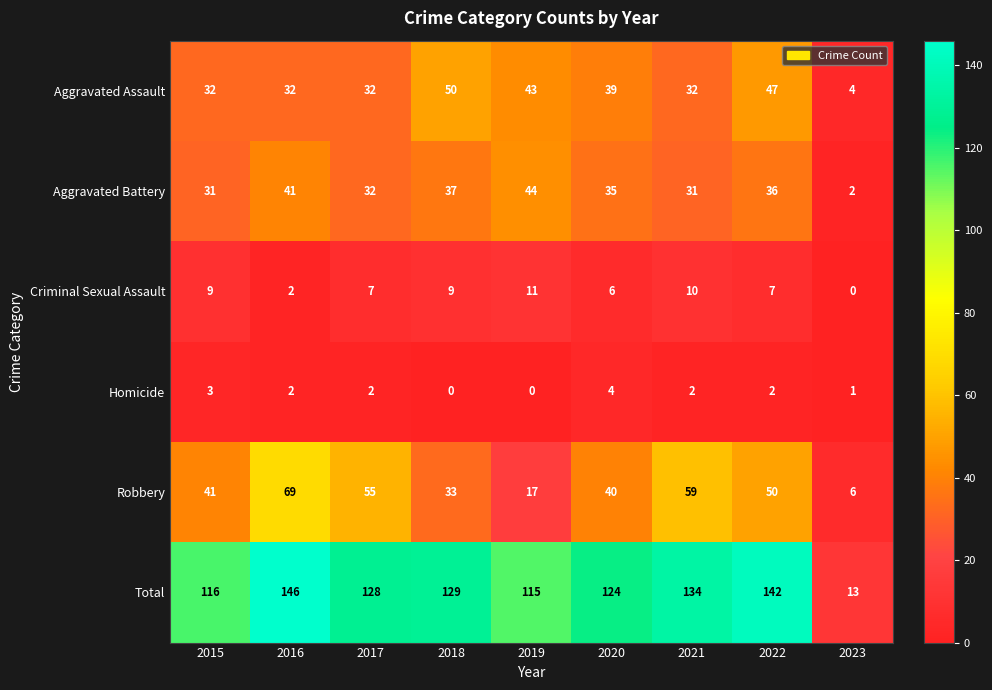

Rank the series at 2021 from lowest to highest value.

Homicide, Criminal Sexual Assault, Aggravated Battery, Aggravated Assault, Robbery, Total